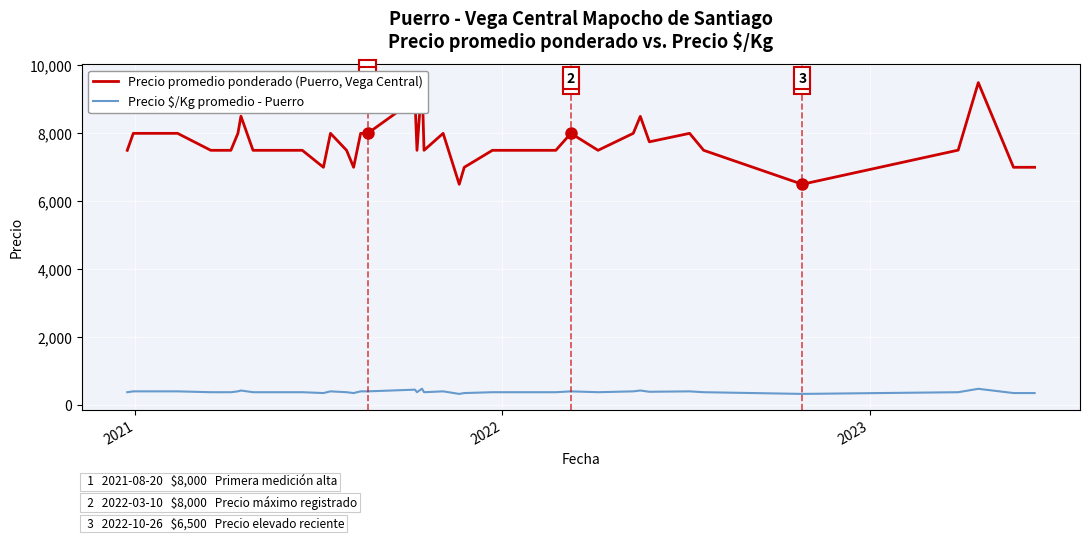

What is the highest value of the Precio $/Kg promedio - Puerro series?

479